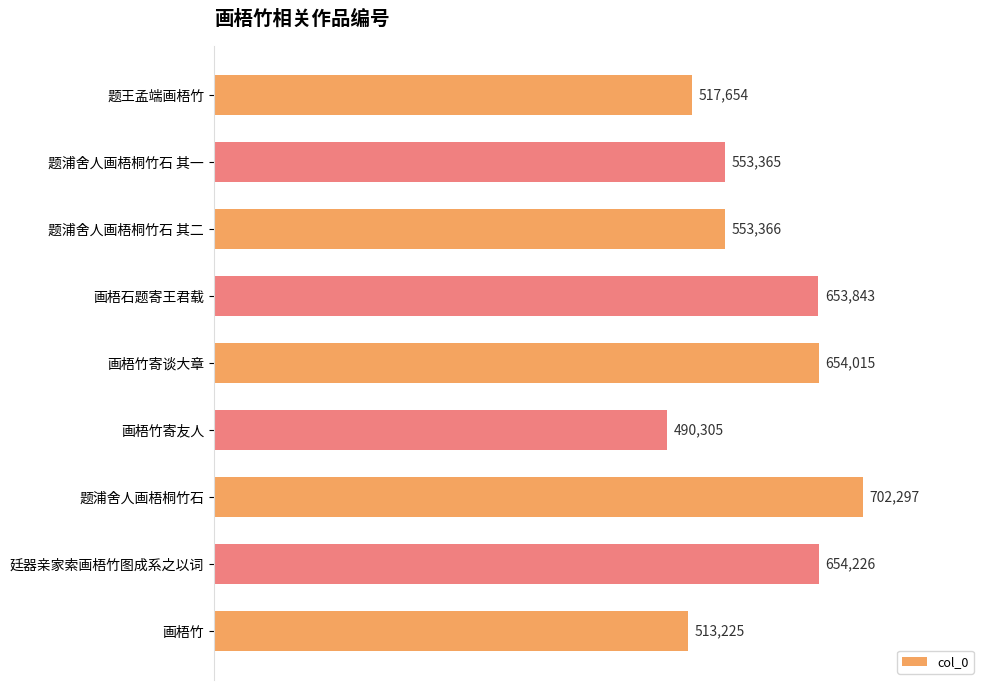

What is the change in value from 画梧竹寄友人 to 题浦舍人画梧桐竹石?

+211992